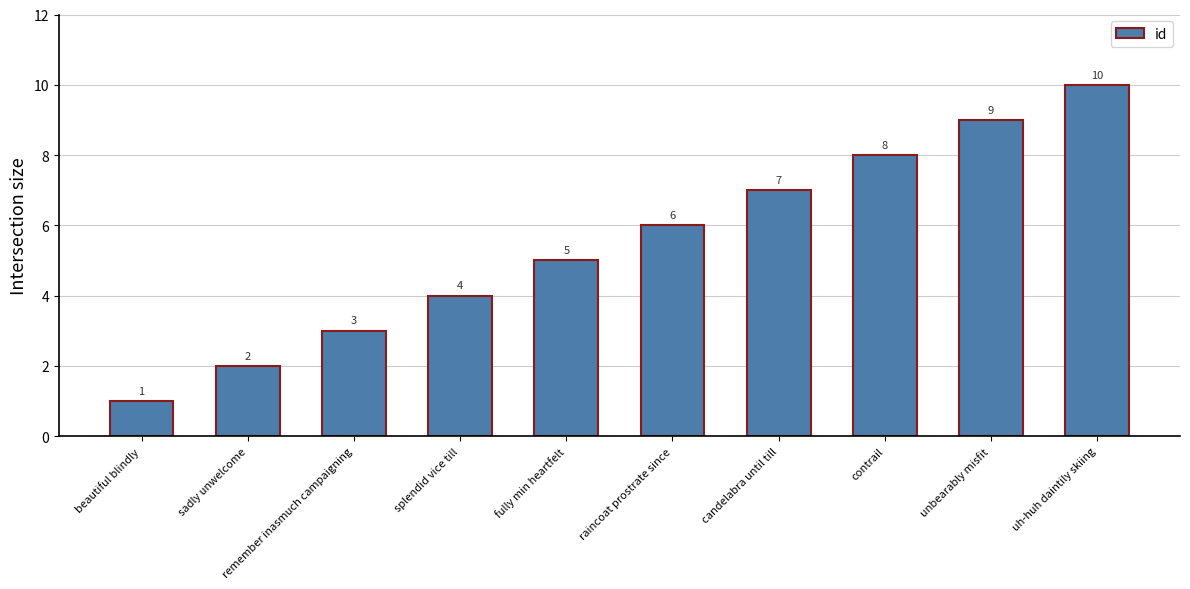

What value does the data have at contrail?

8